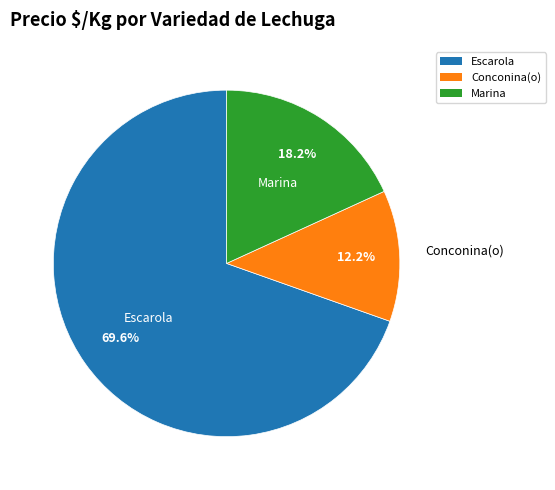

Is there a majority slice in this chart?

Yes